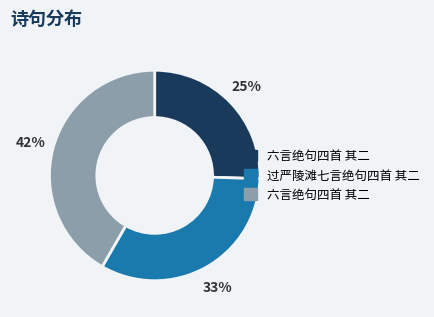

Is there a majority slice in this chart?

No